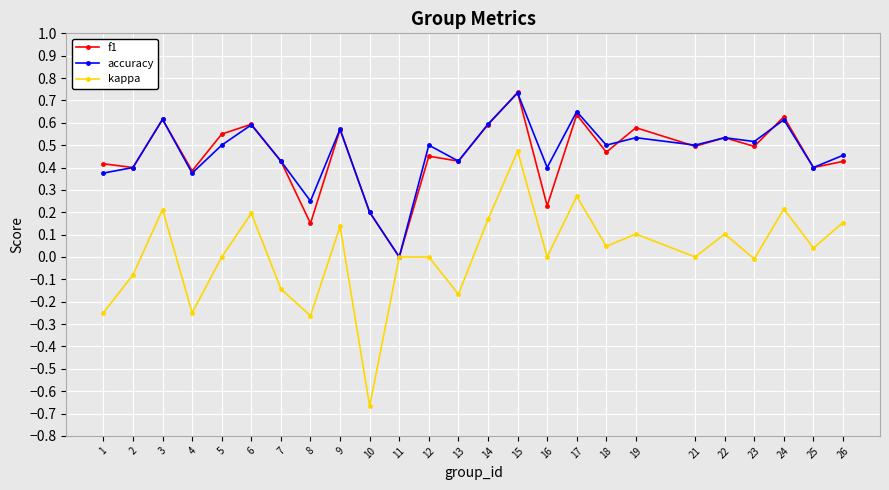

Count the f1 values in the range 0 to 1.

25